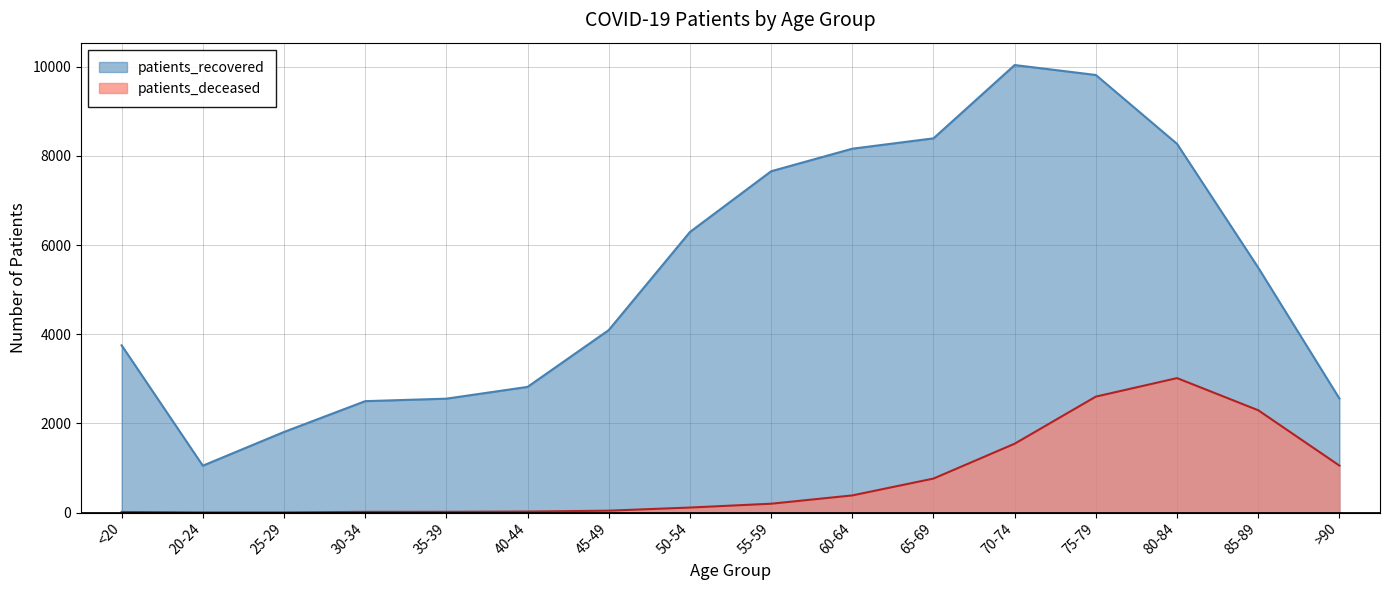

What is the spread (max minus min) of values at 65-69?

7630